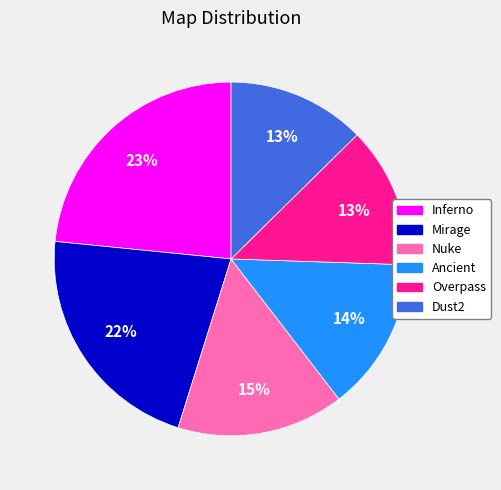

Is Inferno the majority of the pie?

No